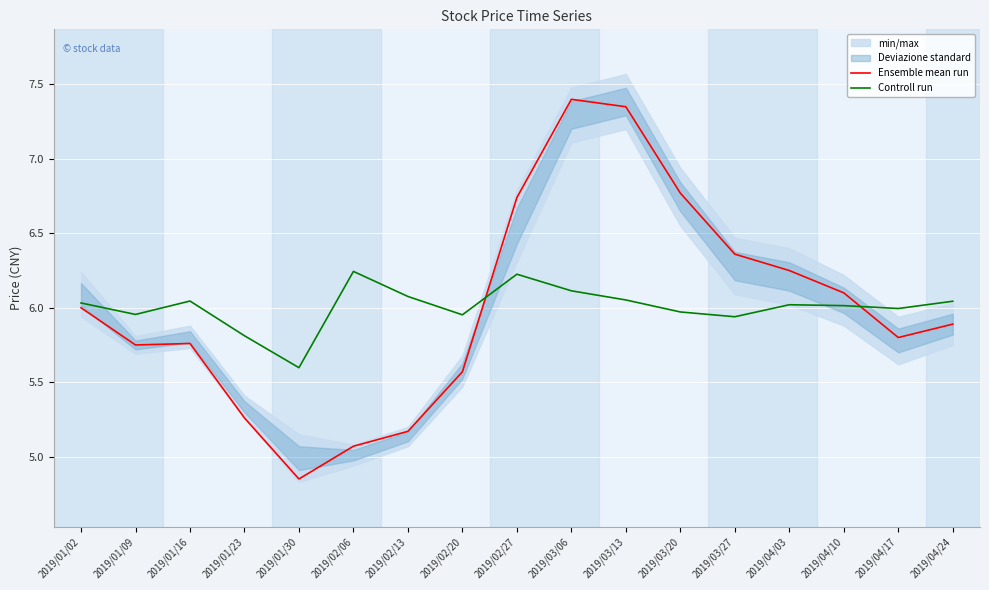

Between 2019/01/23 and 2019/03/20, which is larger?

2019/03/20